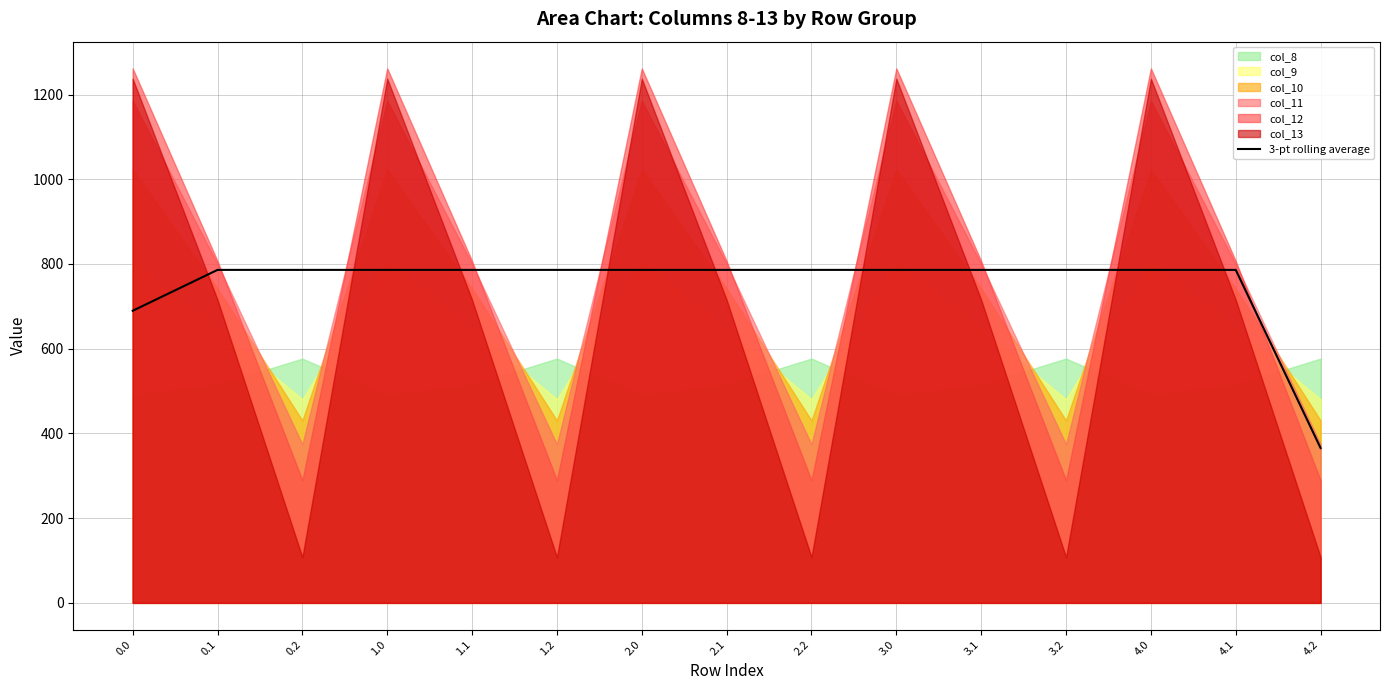

What is the value of the 4th point from the left?

786.0